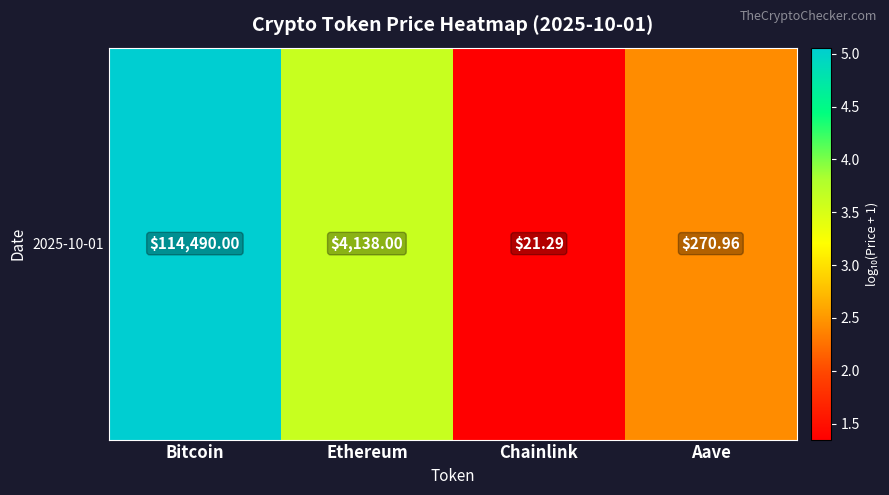

What is the ratio of the value at Bitcoin to the value at Ethereum?

1.4